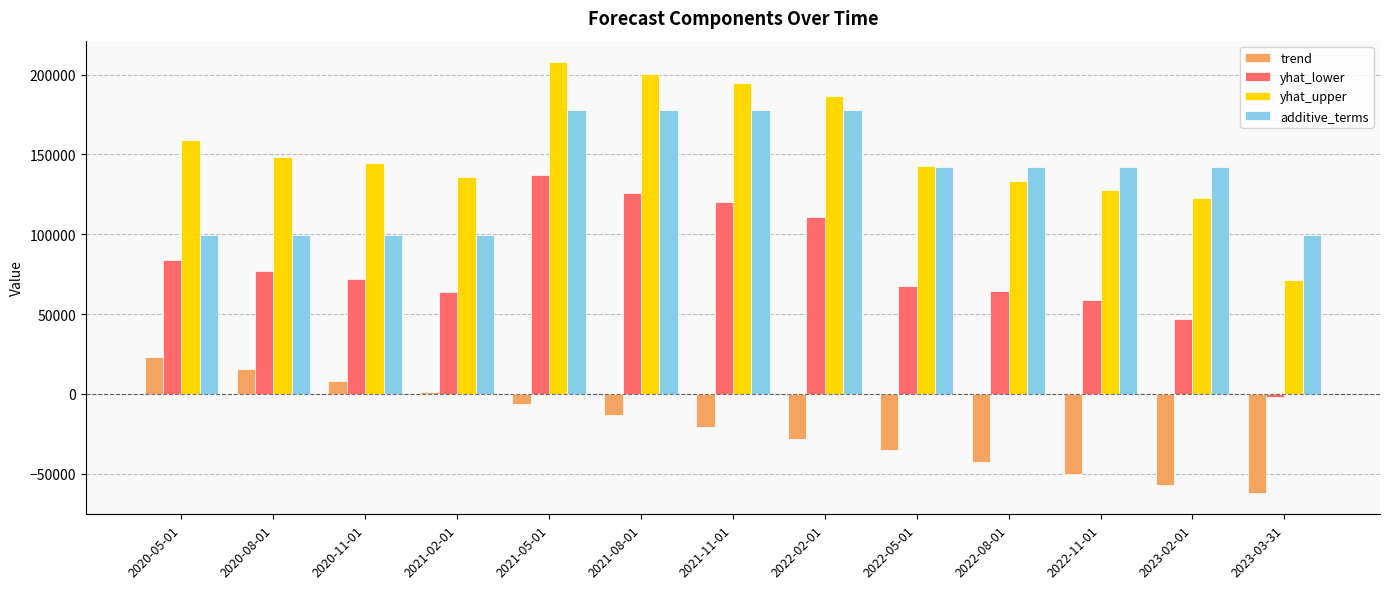

Is the value of additive_terms at 2022-02-01 greater than the value of trend at 2022-08-01?

Yes